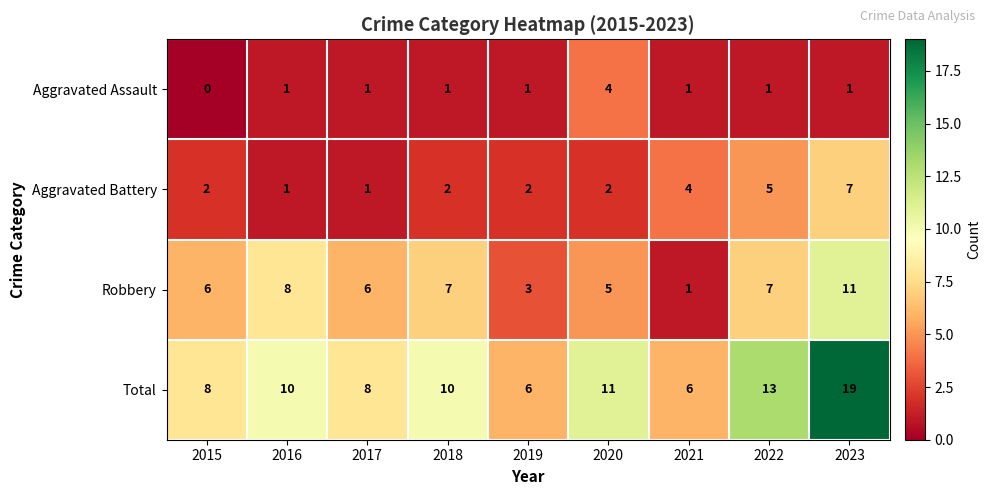

The Aggravated Battery series shows 3 at 2022. True or false?

False